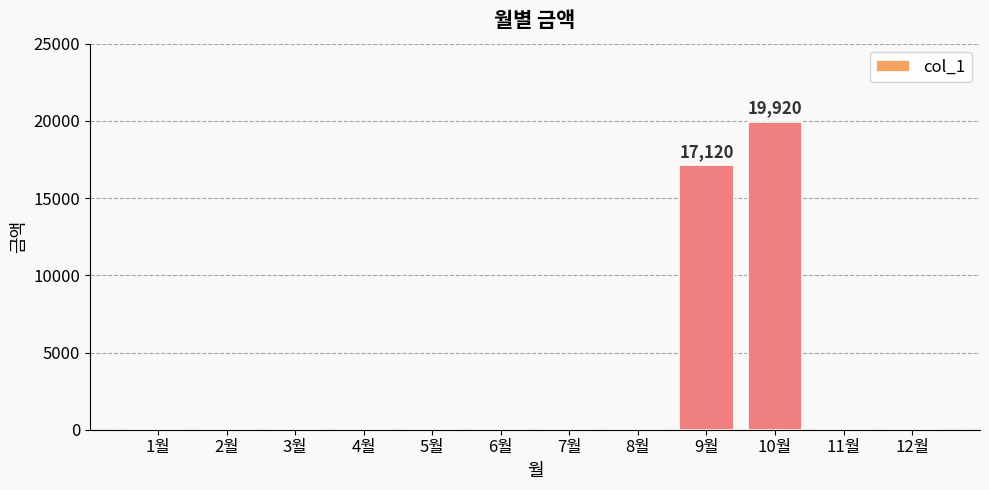

What is the greatest value displayed?

19920